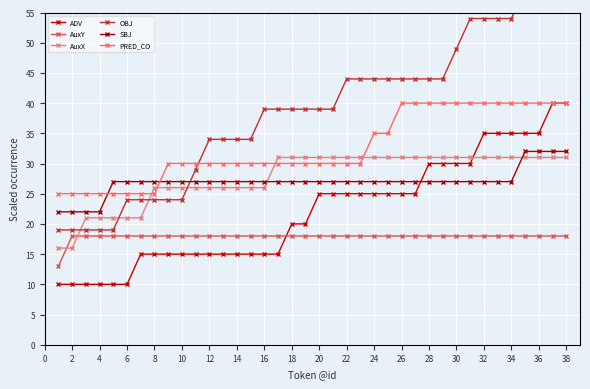

True or false: OBJ and AuxY intersect in this chart.

False